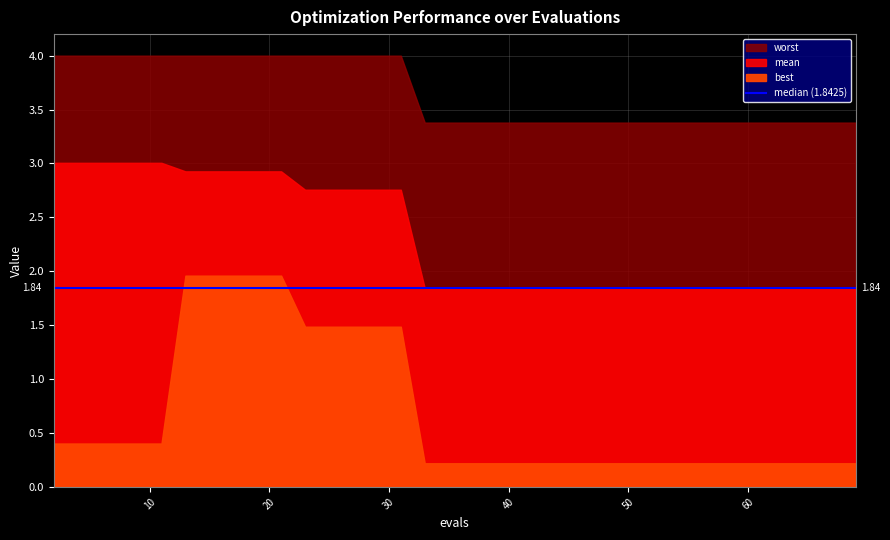

Reading left to right, what are all the values shown in this chart?

mean: 3.0	3.0	3.0	3.0	3.0	3.0	2.9	2.9	2.9	2.9	2.9	2.9	2.8	2.8	2.8	2.8	2.8	2.8	1.8	1.8	1.8	1.8	1.8	1.8	1.8	1.8	1.8	1.8	1.8	1.8	1.8	1.8	1.8	1.8	1.8	1.8	1.8	1.8	1.8	1.8
best: 0.4	0.4	0.4	0.4	0.4	0.4	2.0	2.0	2.0	2.0	2.0	2.0	1.5	1.5	1.5	1.5	1.5	1.5	0.2	0.2	0.2	0.2	0.2	0.2	0.2	0.2	0.2	0.2	0.2	0.2	0.2	0.2	0.2	0.2	0.2	0.2	0.2	0.2	0.2	0.2
worst: 4.0	4.0	4.0	4.0	4.0	4.0	4.0	4.0	4.0	4.0	4.0	4.0	4.0	4.0	4.0	4.0	4.0	4.0	3.4	3.4	3.4	3.4	3.4	3.4	3.4	3.4	3.4	3.4	3.4	3.4	3.4	3.4	3.4	3.4	3.4	3.4	3.4	3.4	3.4	3.4